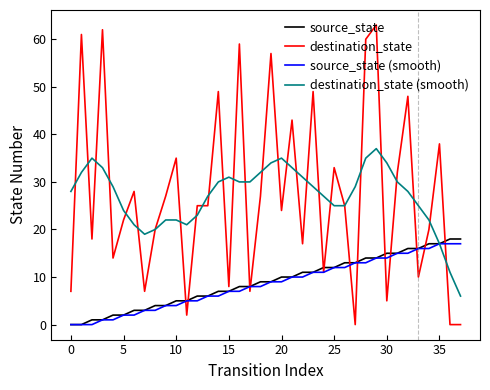

Rank the series by their maximum value, from lowest to highest.

source_state (smooth), source_state, destination_state (smooth), destination_state